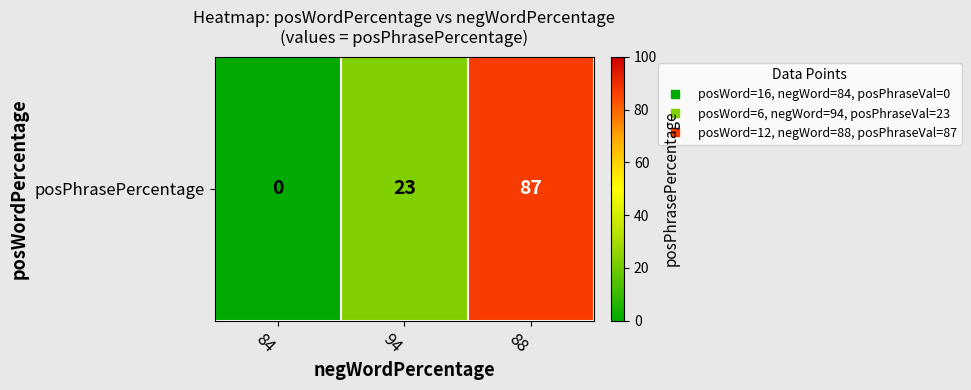

Rank the categories by value from lowest to highest.

84, 94, 88